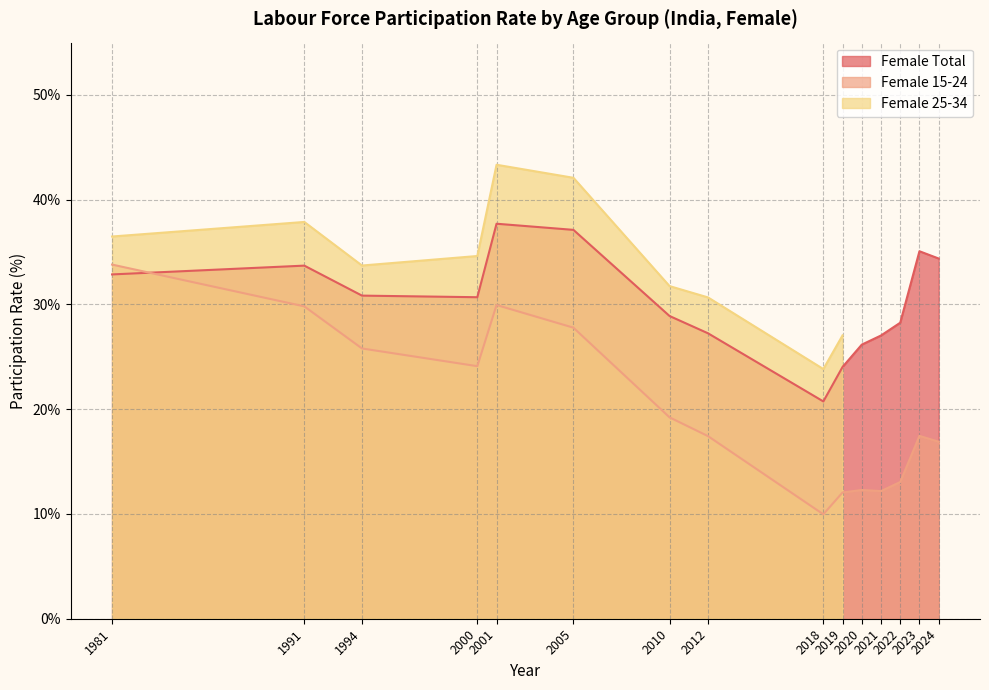

At which category does Female 15-24 reach its first local peak?

2001